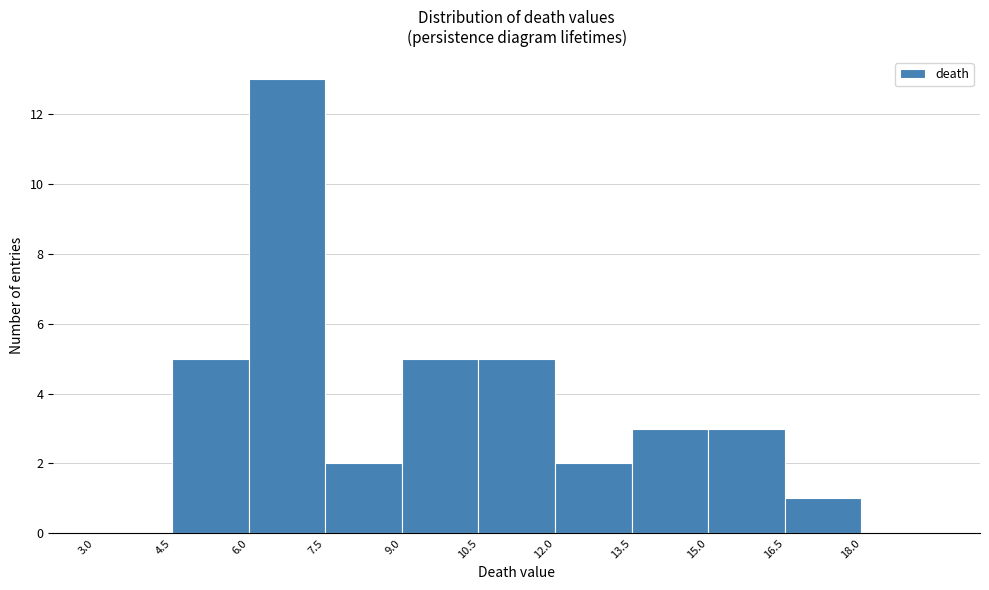

Which range on the x-axis has the tallest bar?

6.0 to 7.5